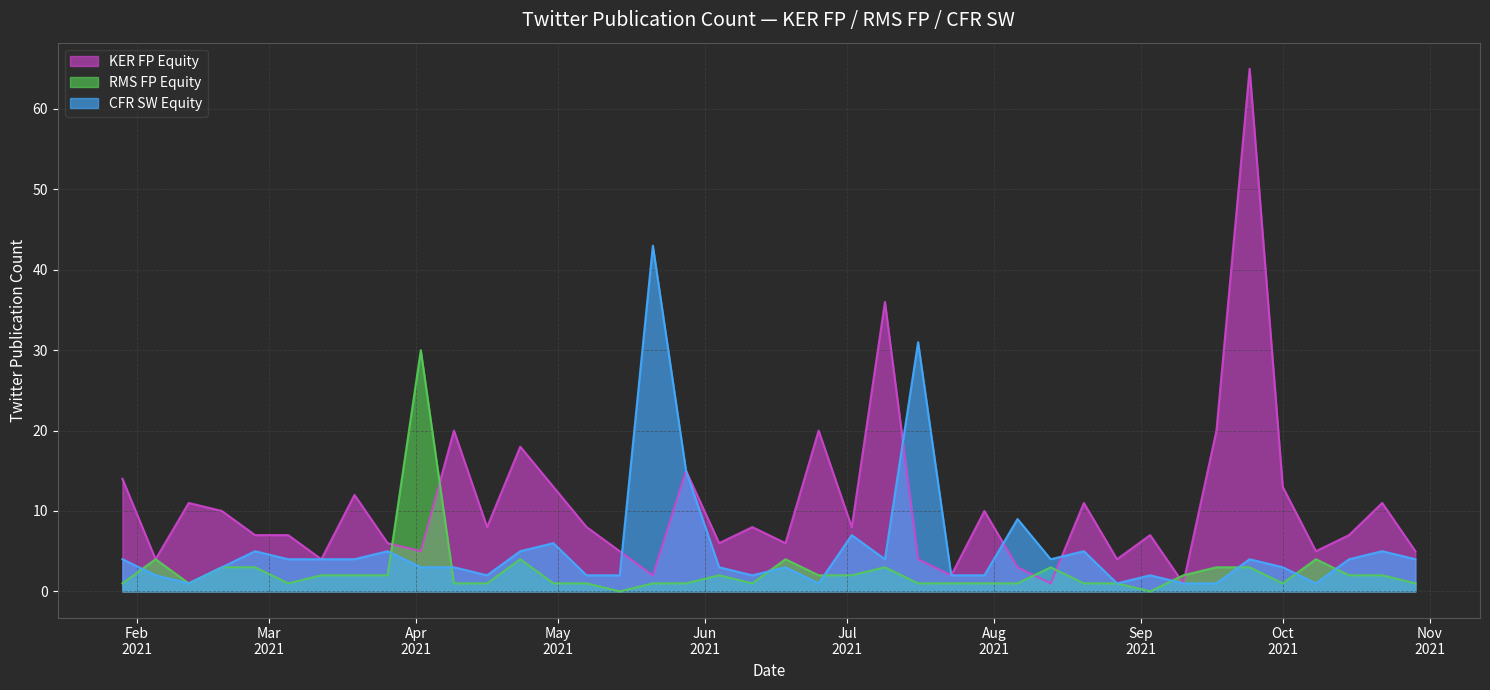

Which series changed the most between 2021-09-24 and 2021-07-30?

KER FP Equity